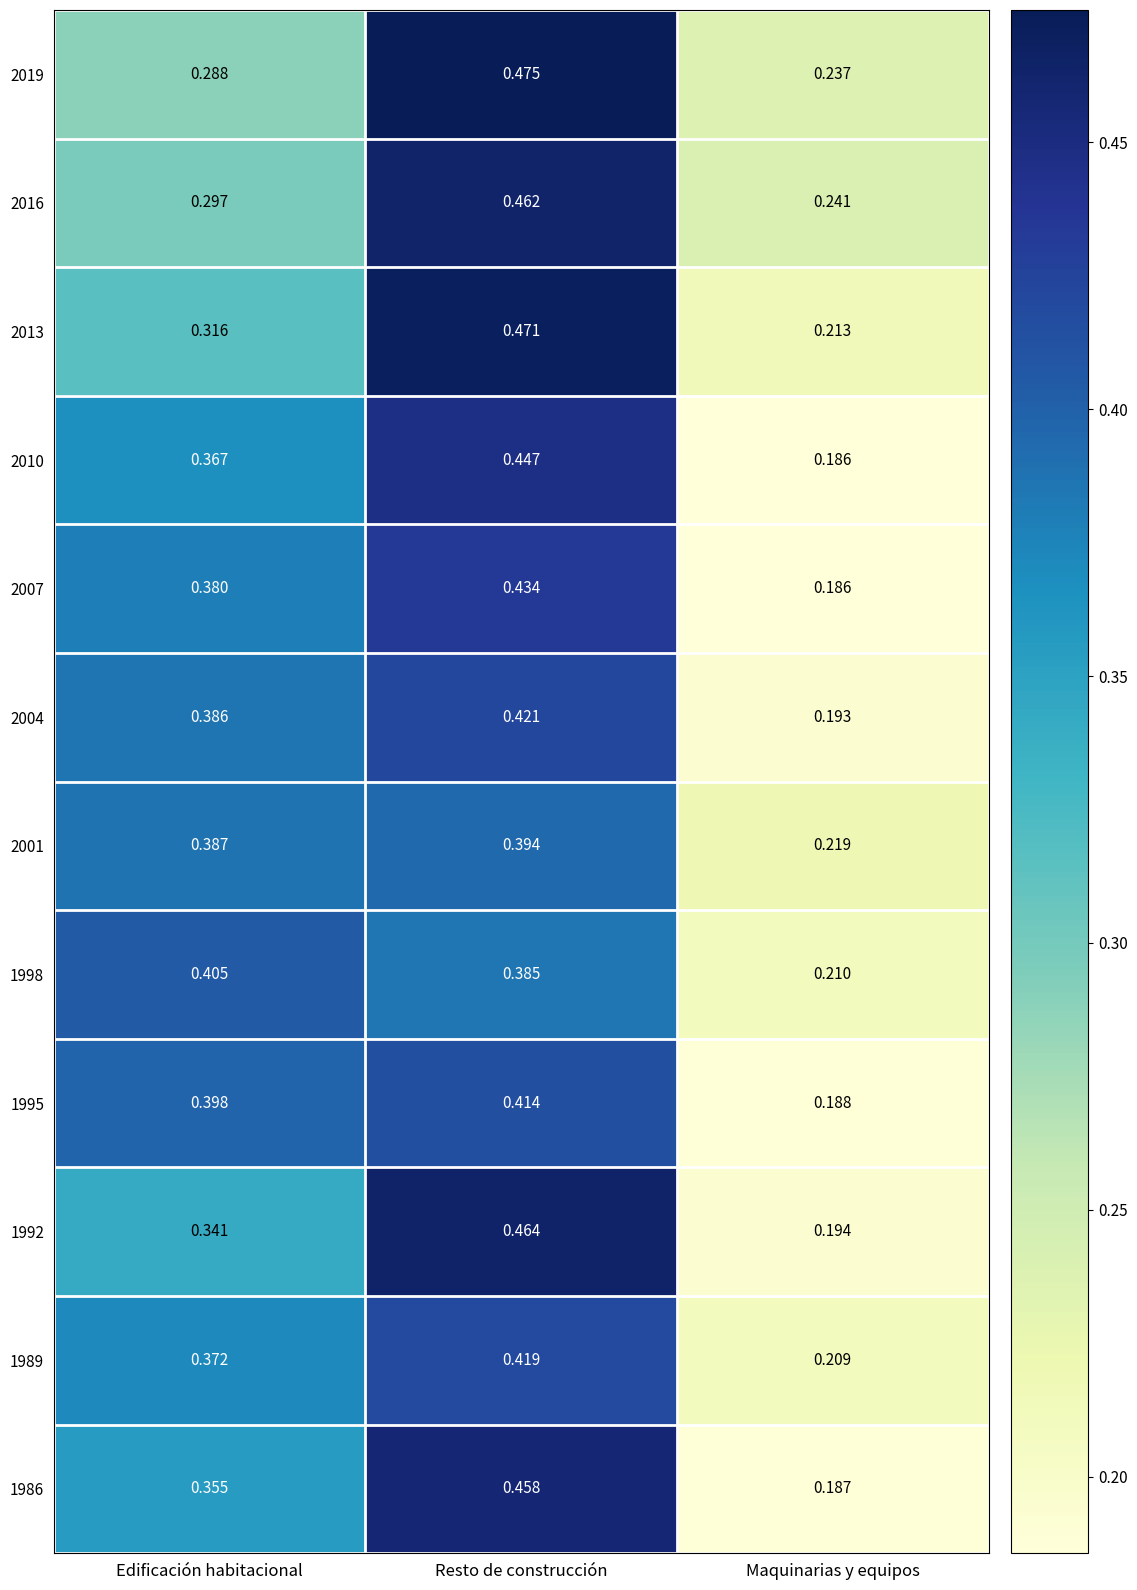

At which category is the sum across all series the highest?

Resto de construcción